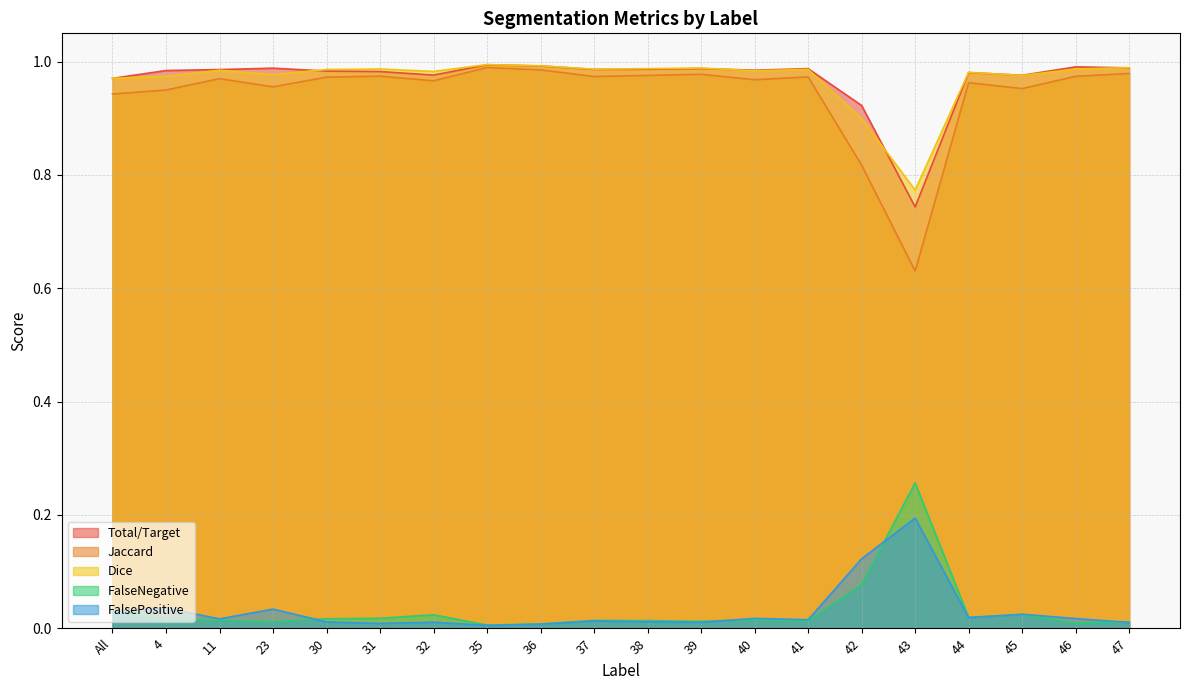

What is the label of the 2nd point from the left?

4